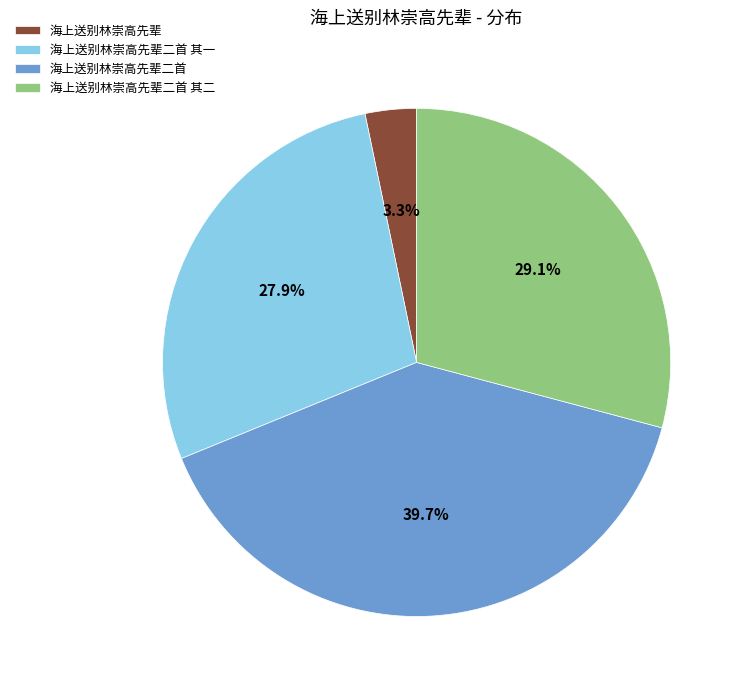

How many slices are in this pie chart?

4